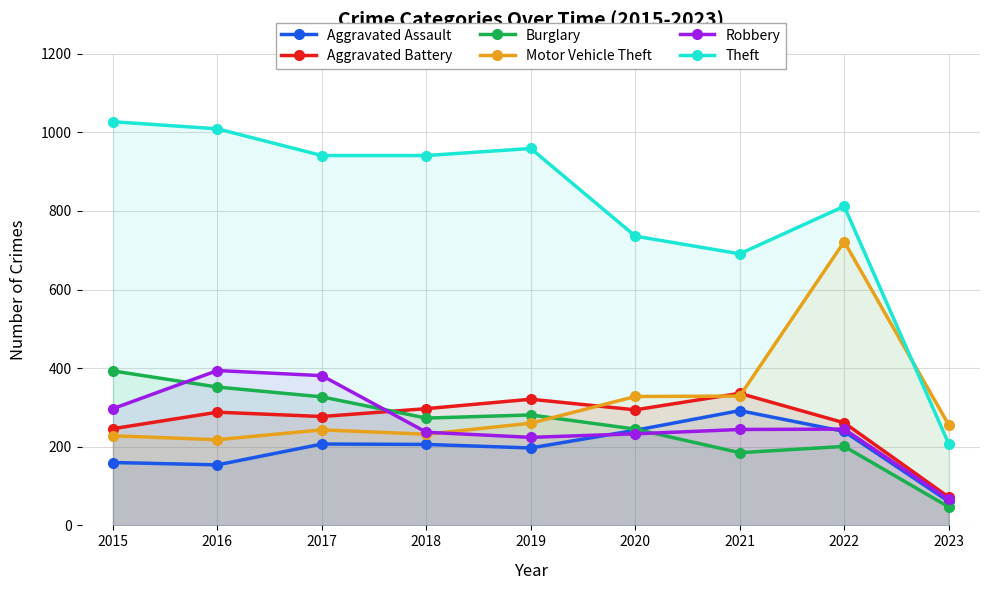

True or false: Robbery has a value of 88 at 2019.

False